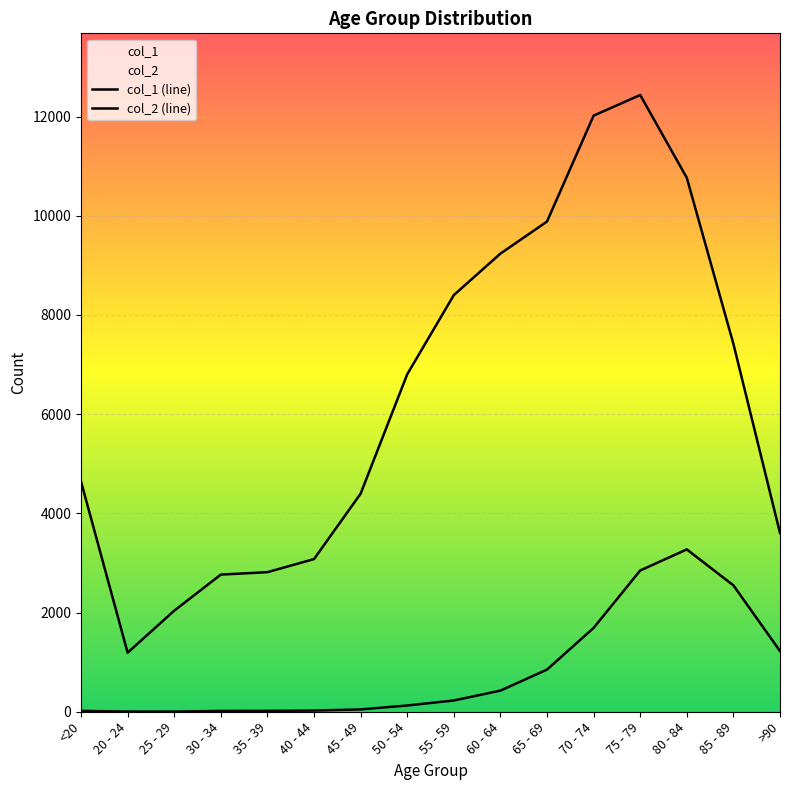

At 45 - 49, list the series in order from largest to smallest.

col_1 (line), col_2 (line)